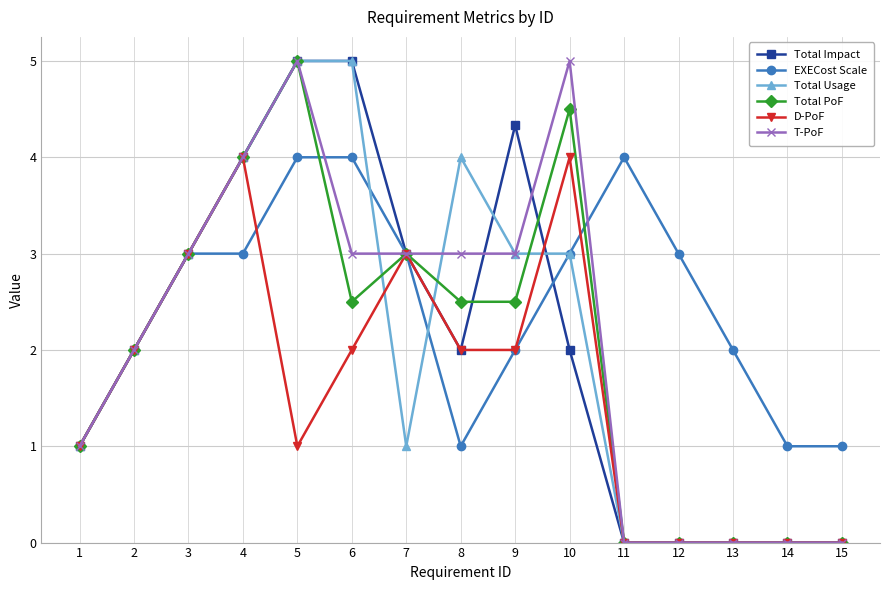

True or false: Total Usage has more than 0 points higher than both neighbors.

True